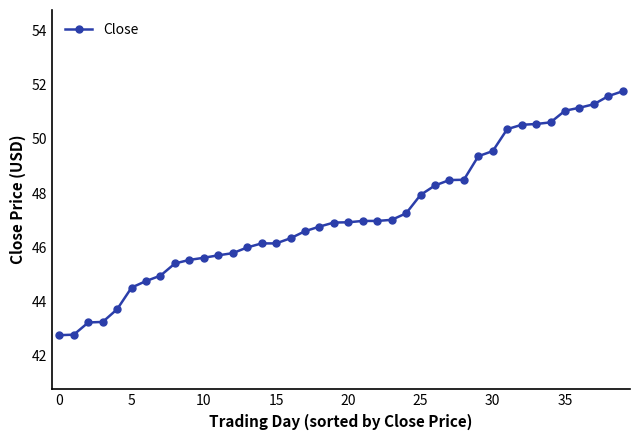

What is the minimum value shown in the chart?

42.8